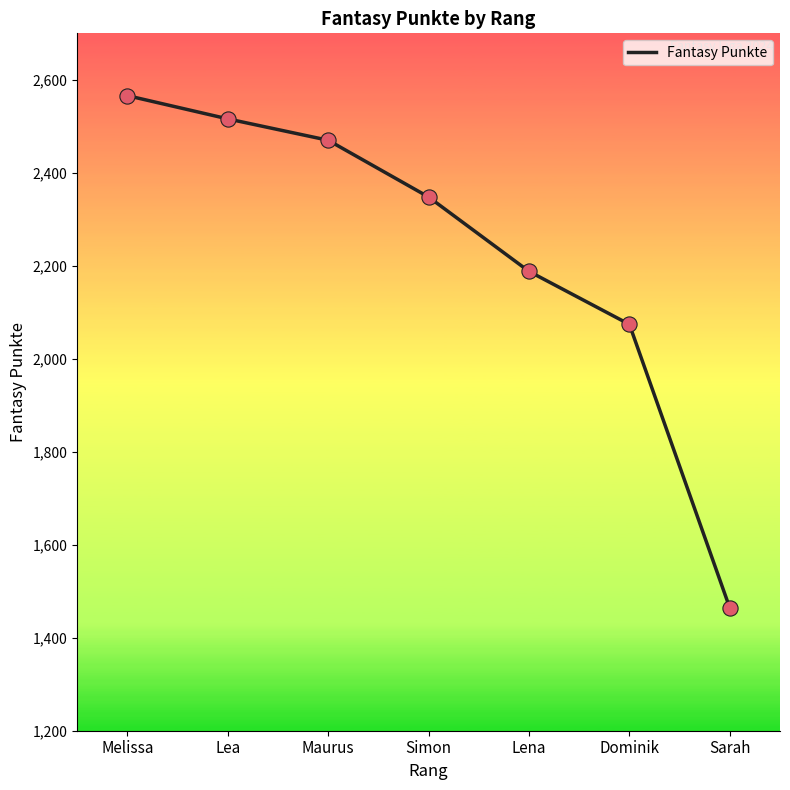

Approximately how many times larger is the value at Dominik compared to Simon?

0.9